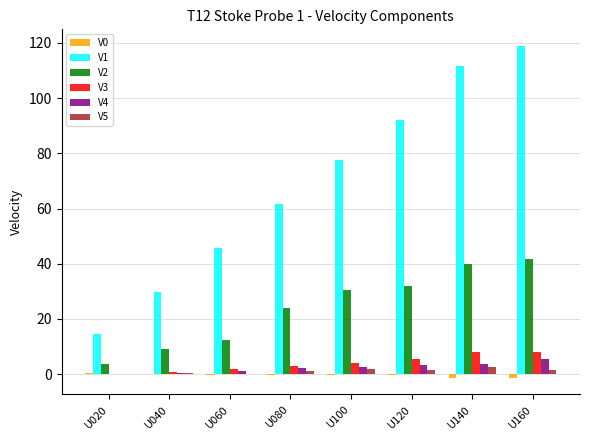

The V2 series shows 30.6 at U100. True or false?

True